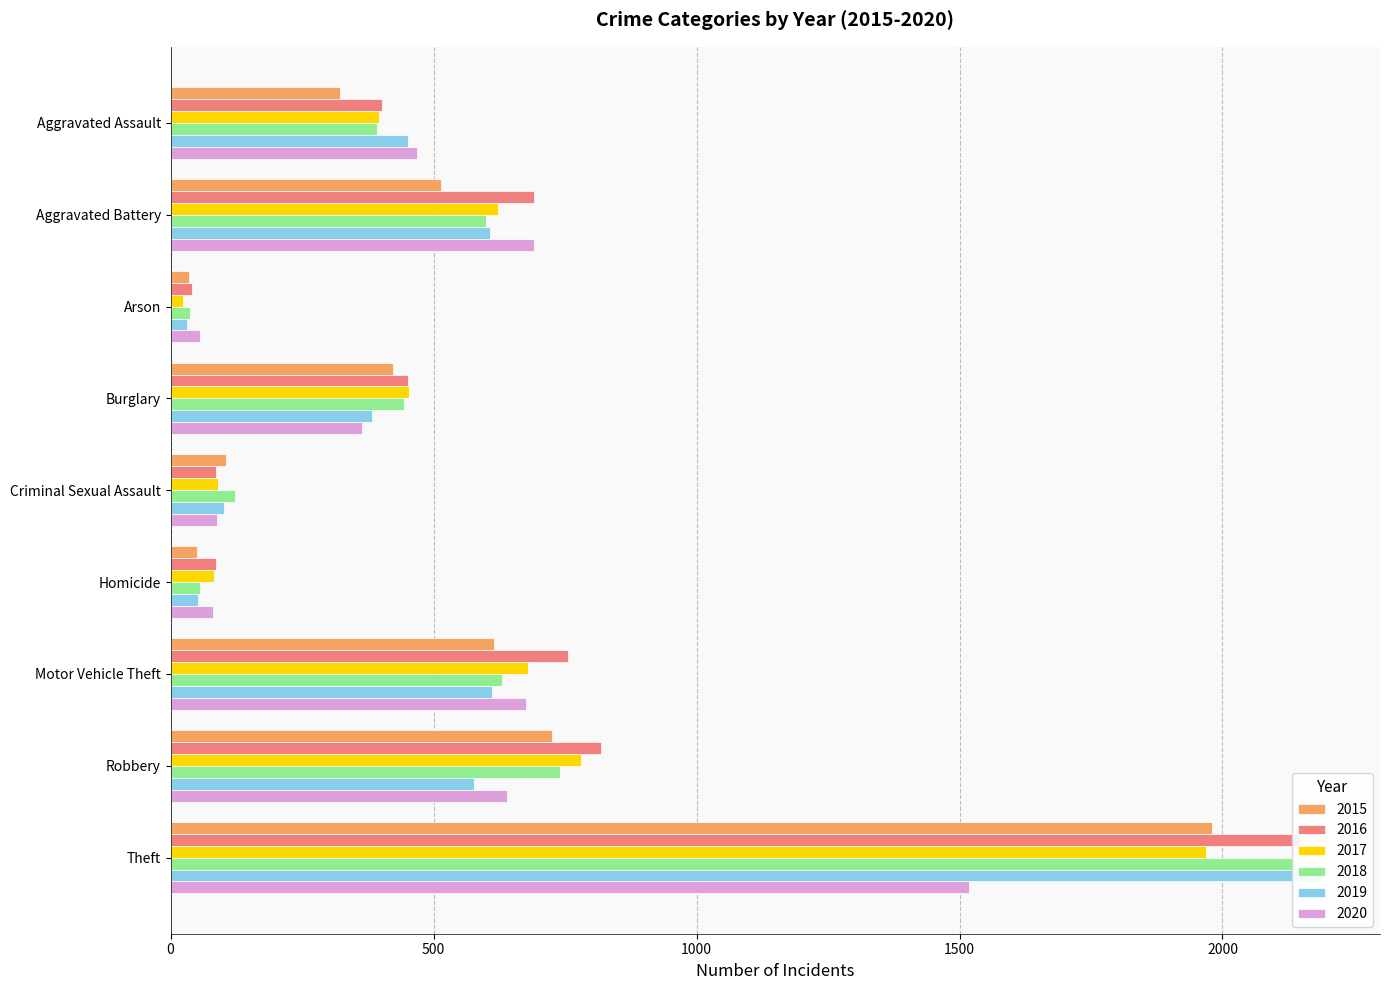

What is the maximum value shown in the chart?

2190